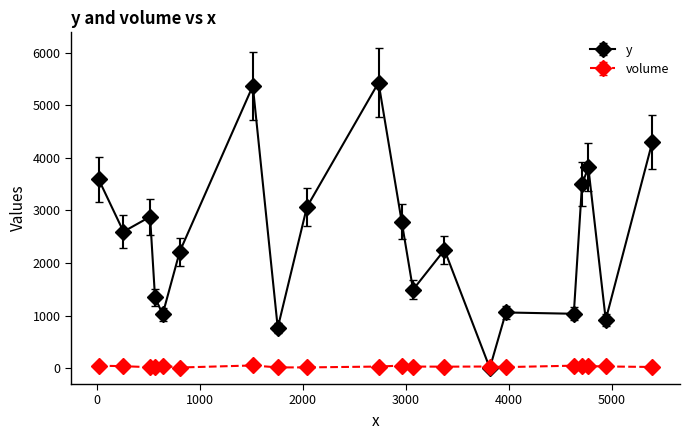

What is the maximum value for y?

5435